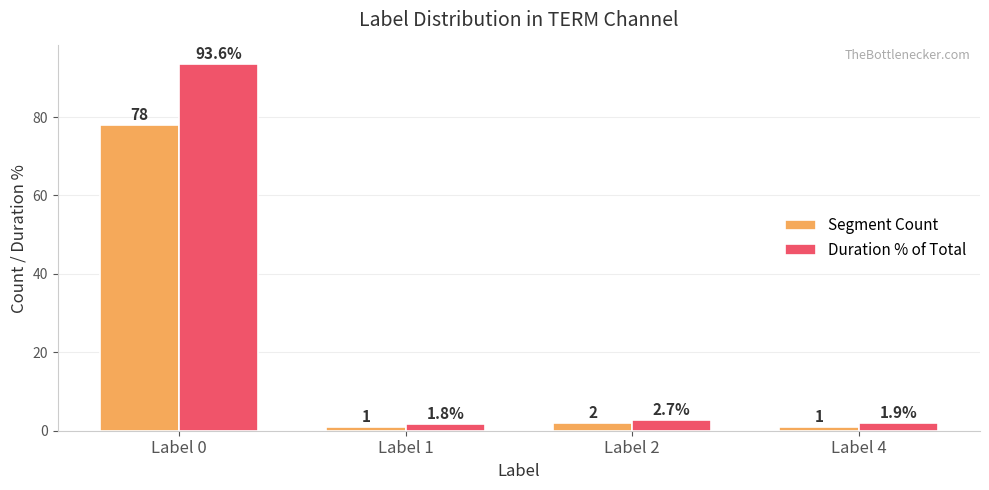

The Duration % of Total series shows 149.6 at Label 0. True or false?

False